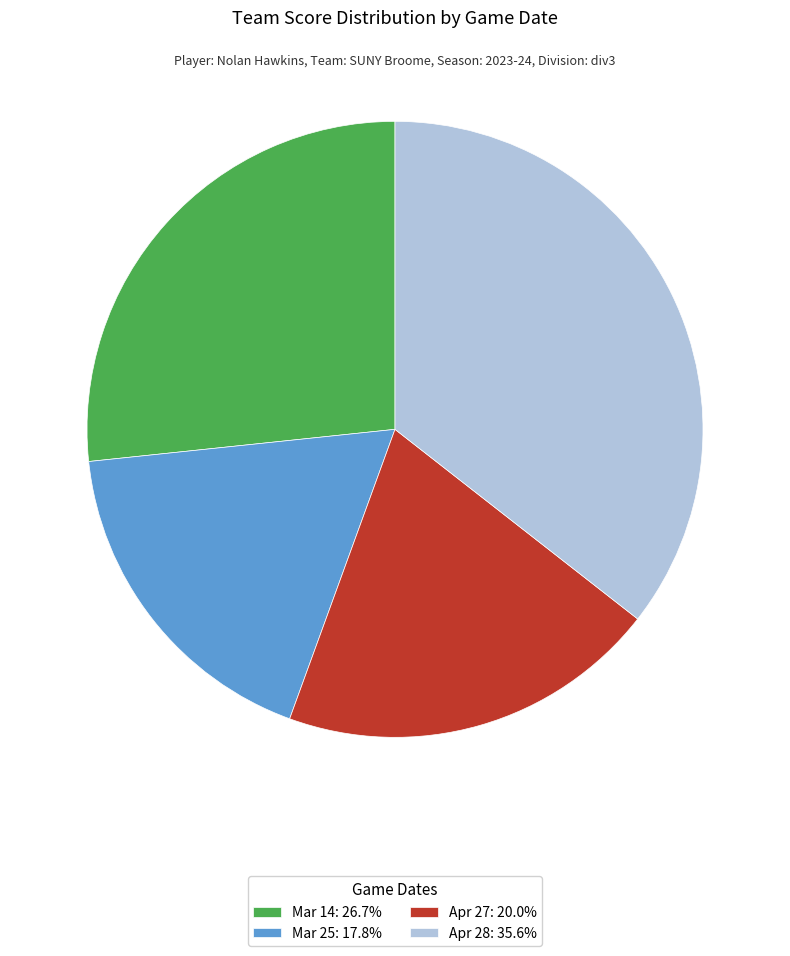

Is there any slice that represents more than half of the pie?

No